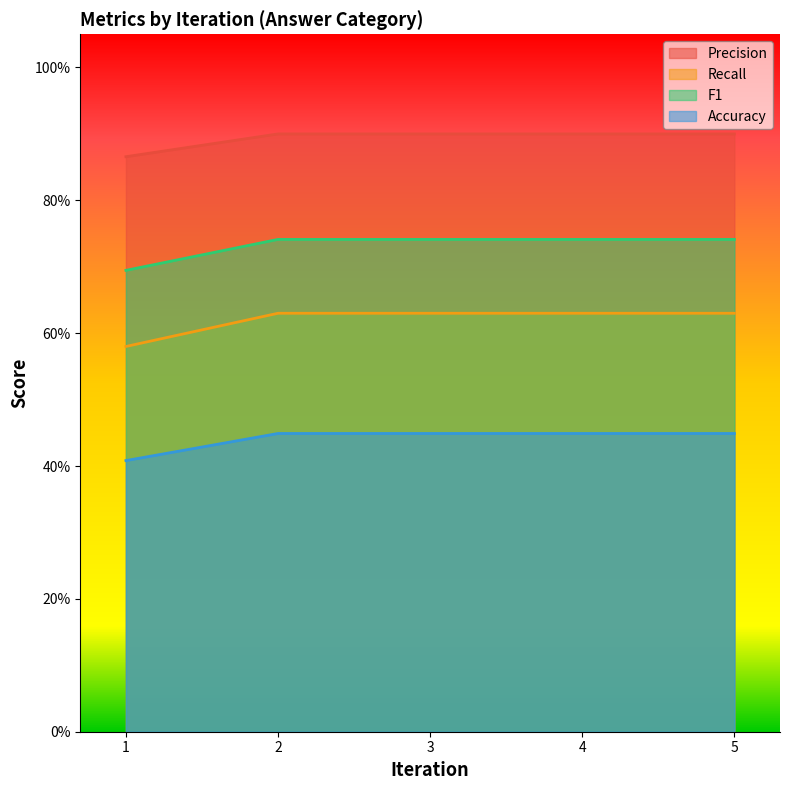

At how many categories does at least one series exceed 0?

5